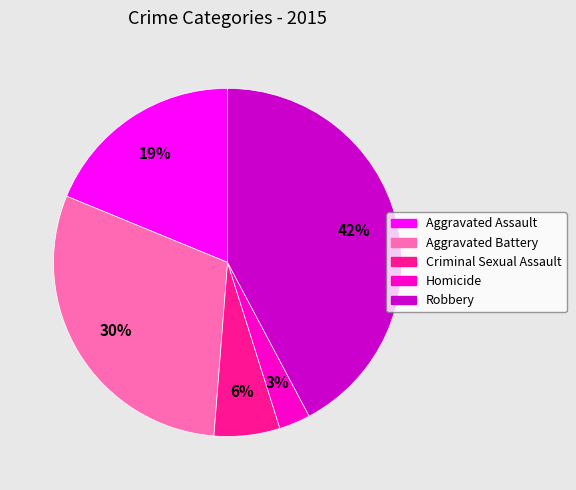

Count the number of slices in the pie.

5